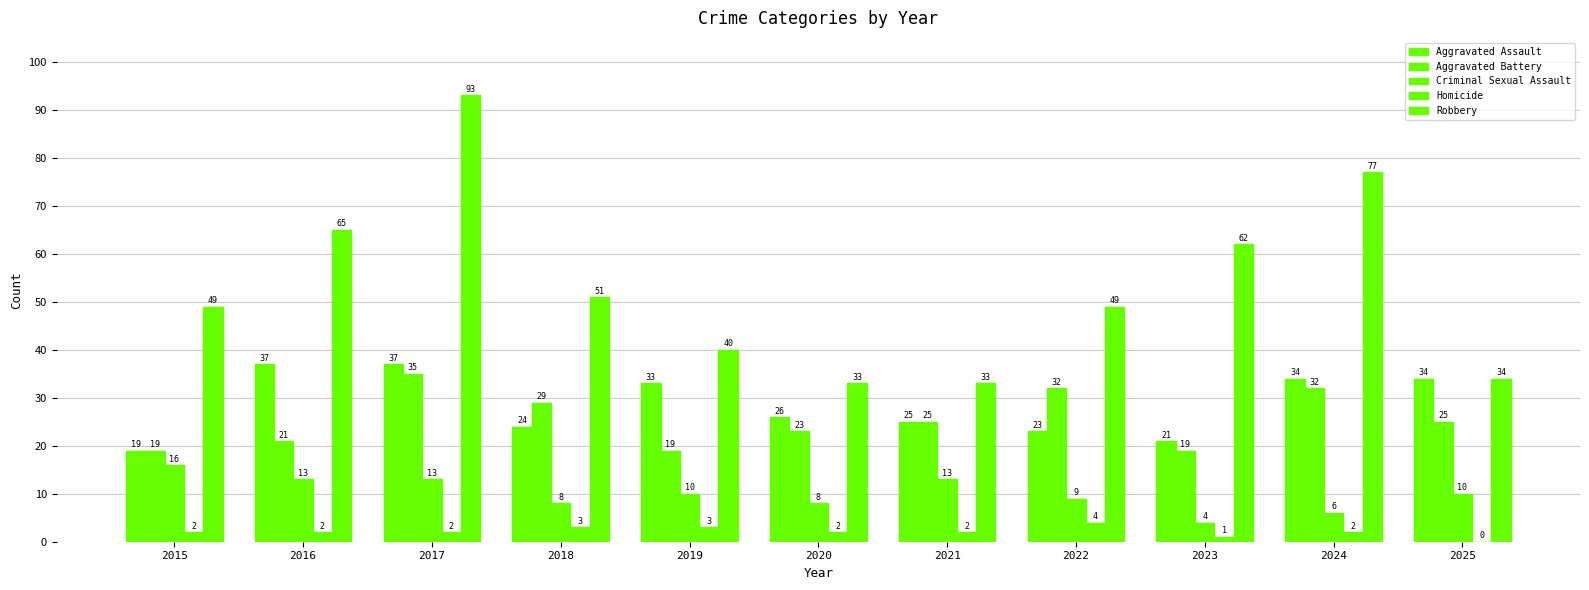

What is the difference between the maximum and minimum values in the Robbery series?

60